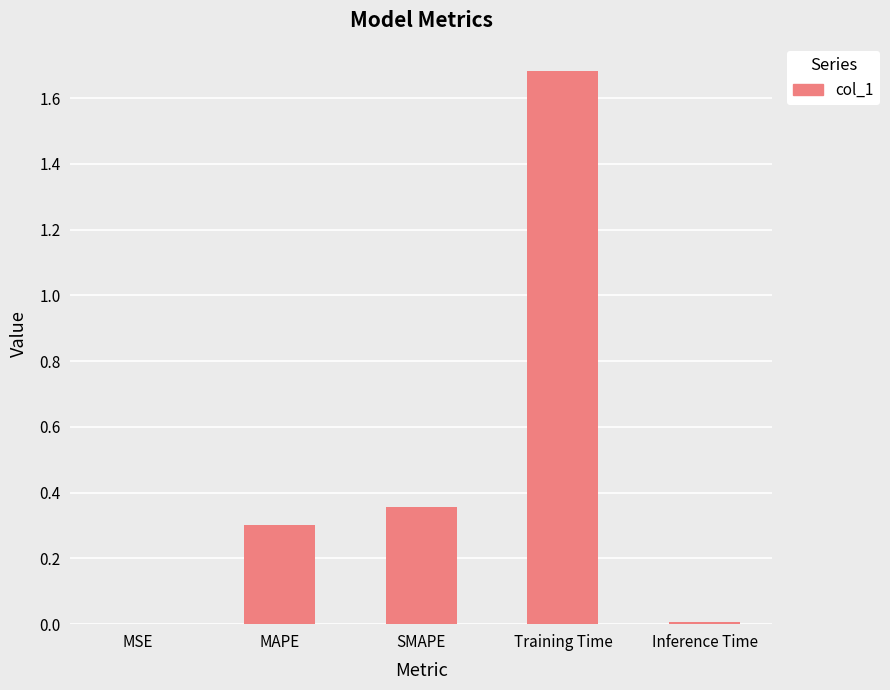

What is the sum of the values at Training Time and SMAPE?

2.0